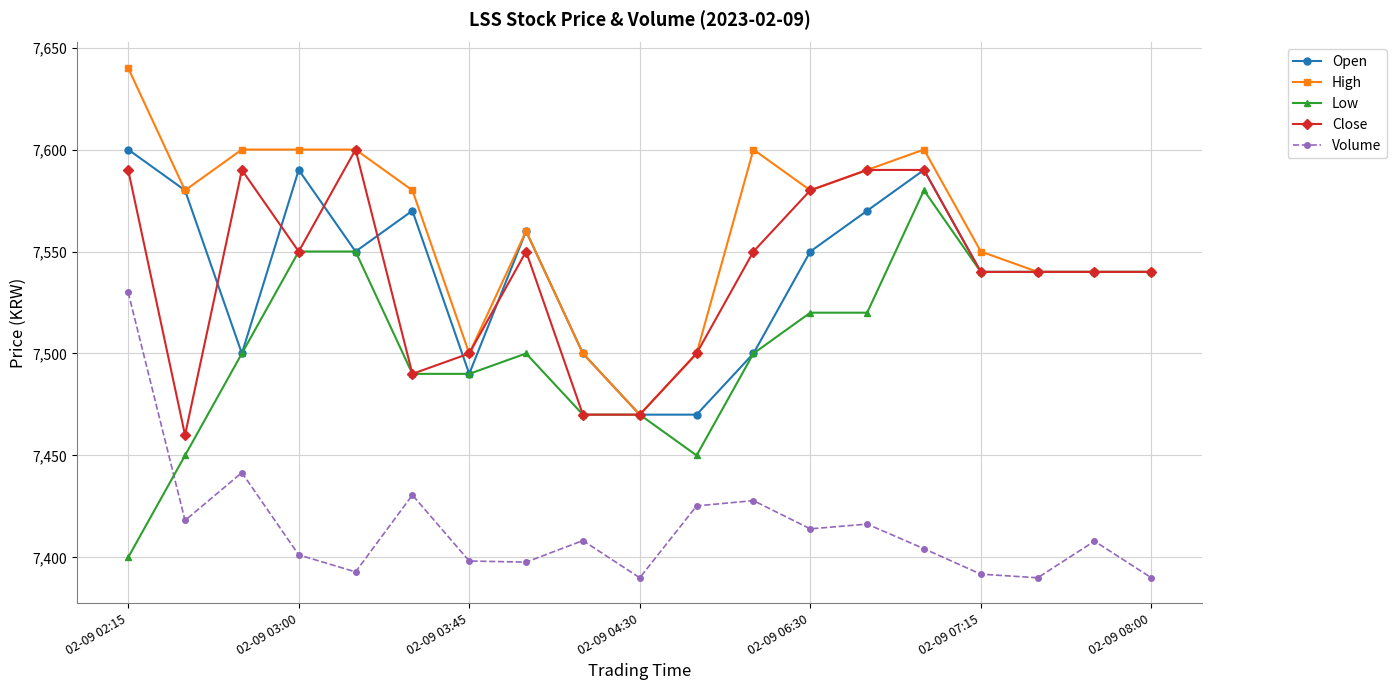

What is the maximum value for Close?

7600.0